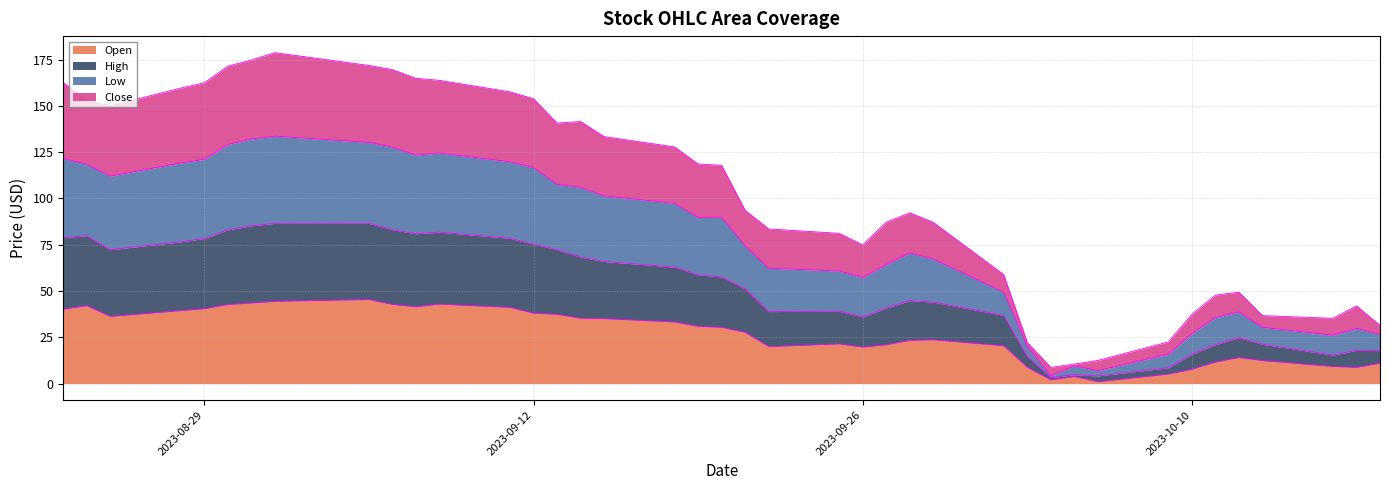

How many interior local valleys does the Open series have?

7